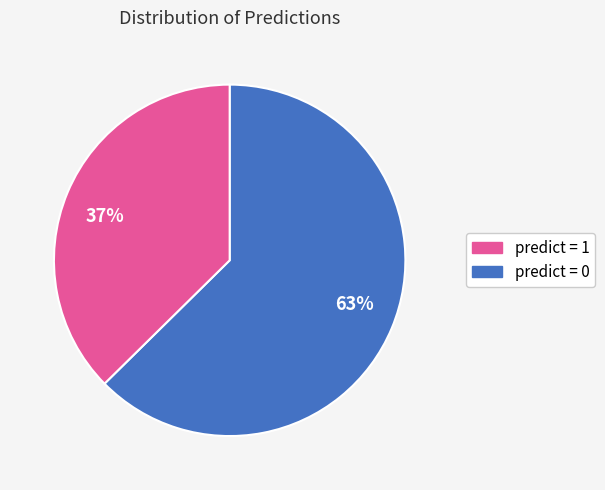

To the nearest percent, what is the average slice percentage?

50%